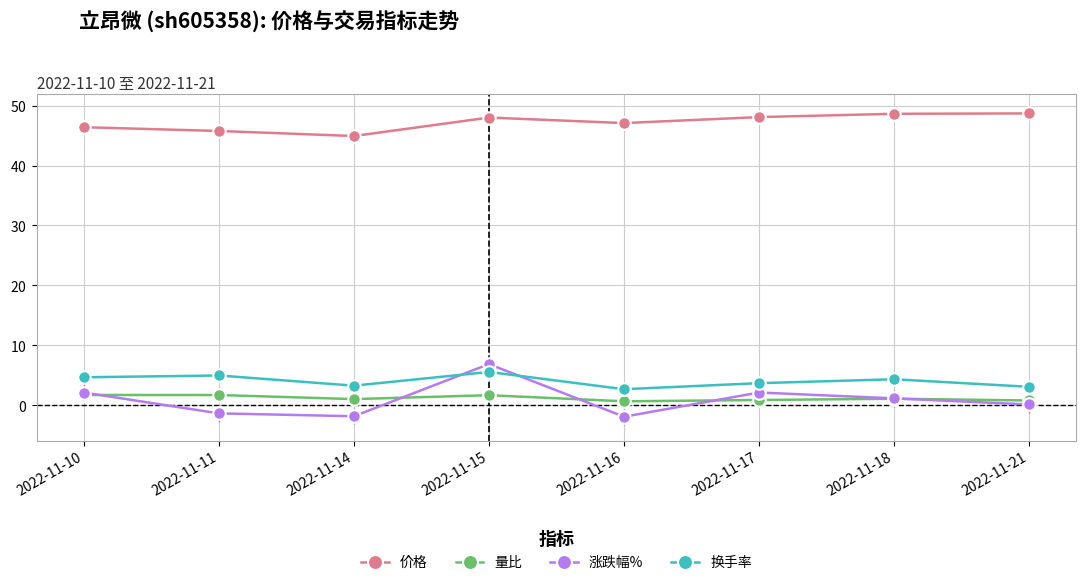

What is the value of the 换手率 point at the 3rd from the left?

3.3